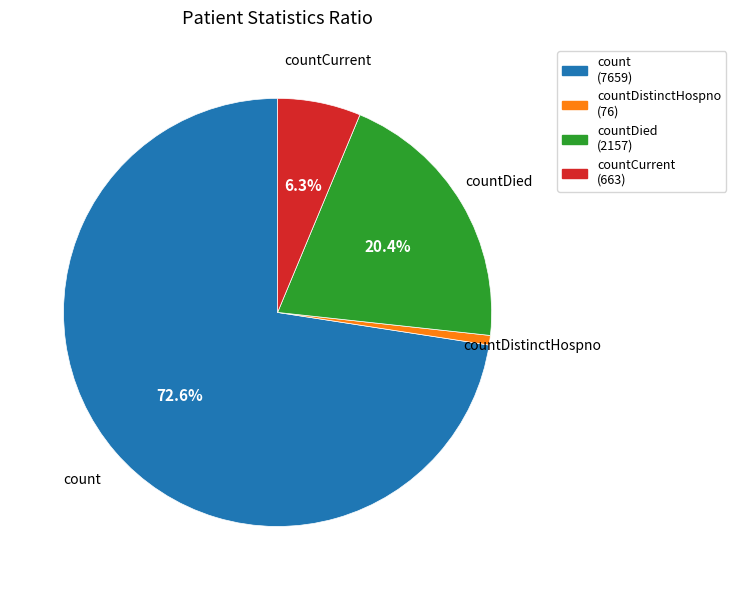

Count the number of slices in the pie.

4